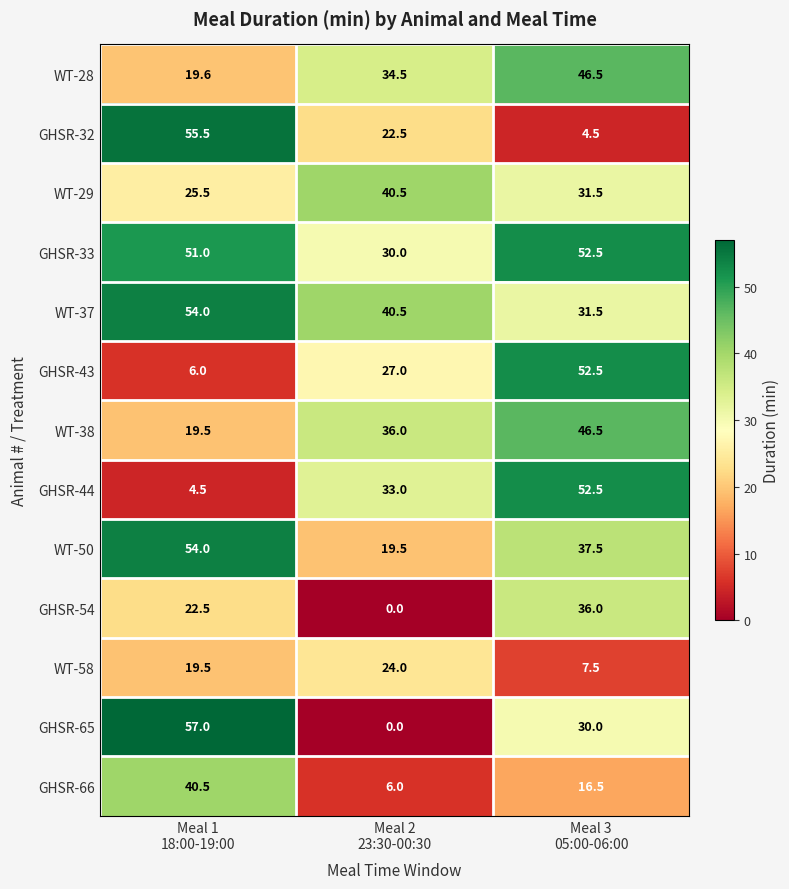

What is the difference between the maximum and second lowest values in the WT-58 series?

4.5